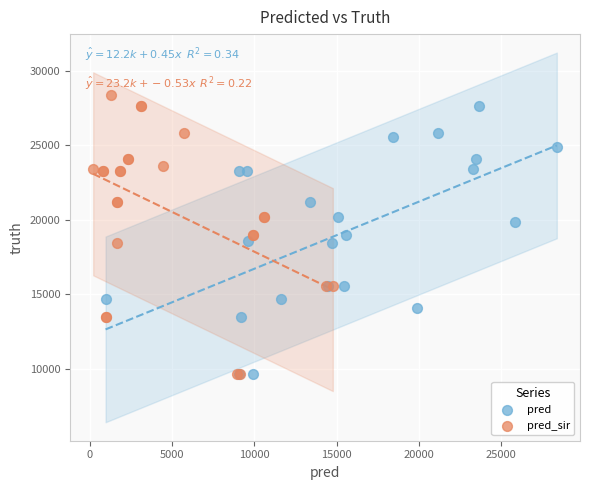

What are all the series names shown in the legend?

pred, pred_sir